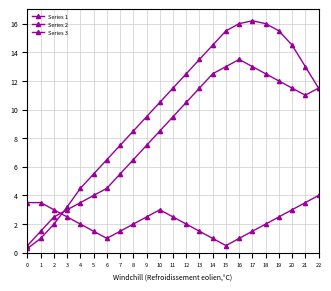

In Series 2, how many points are higher than both neighbors (excluding endpoints)?

1